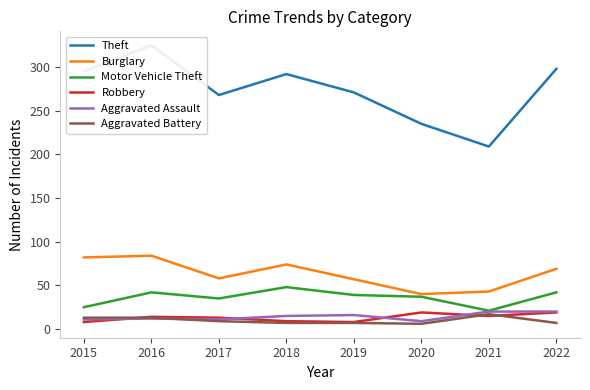

At which category is the sum across all series the highest?

2016